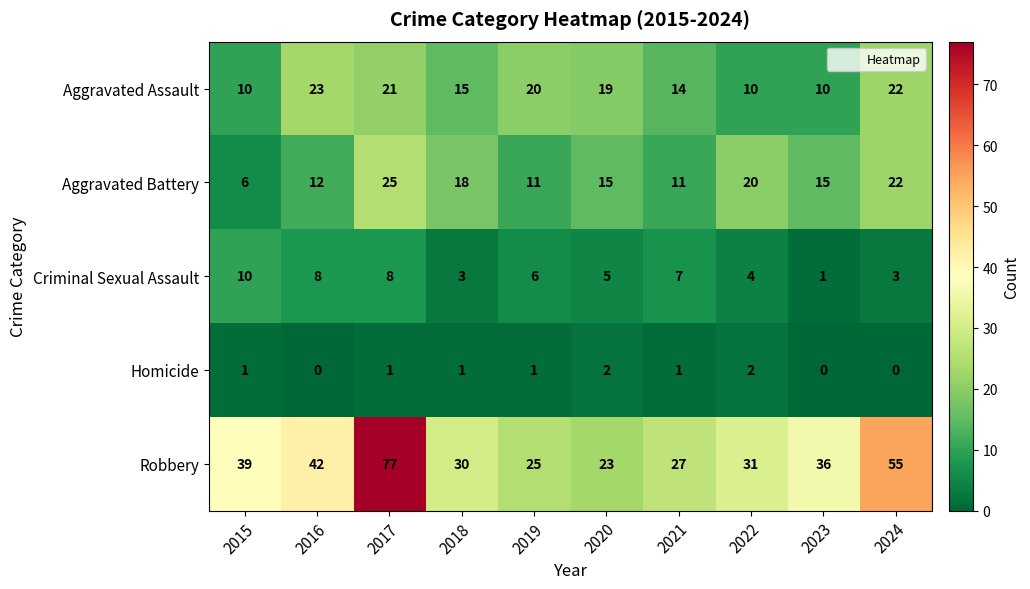

The value of Aggravated Assault at 2024 is 15. True or false?

False